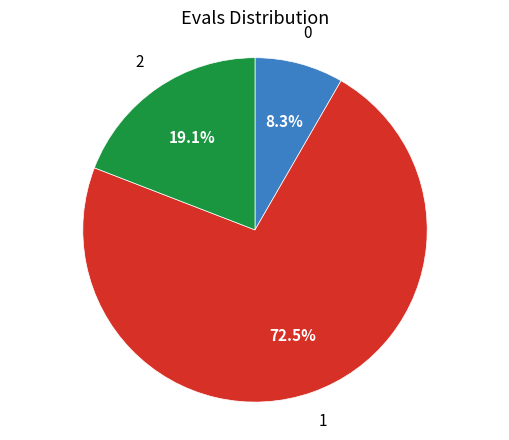

Does any single category account for the majority?

Yes